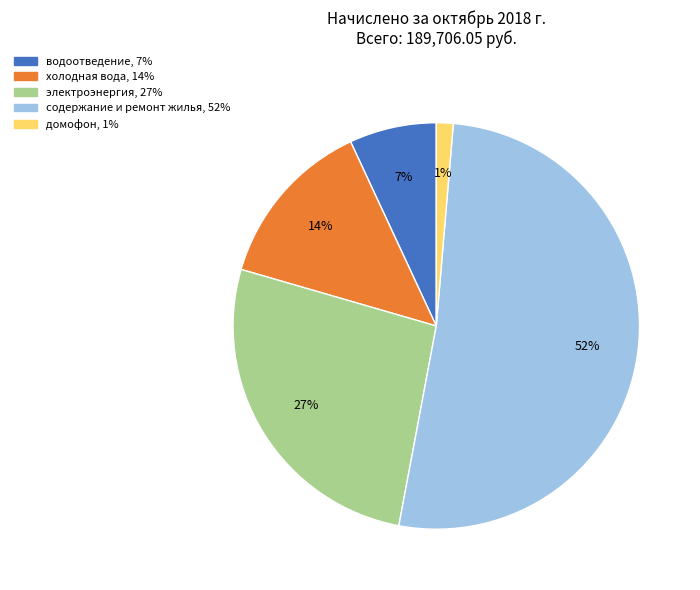

Is there a majority slice in this chart?

Yes